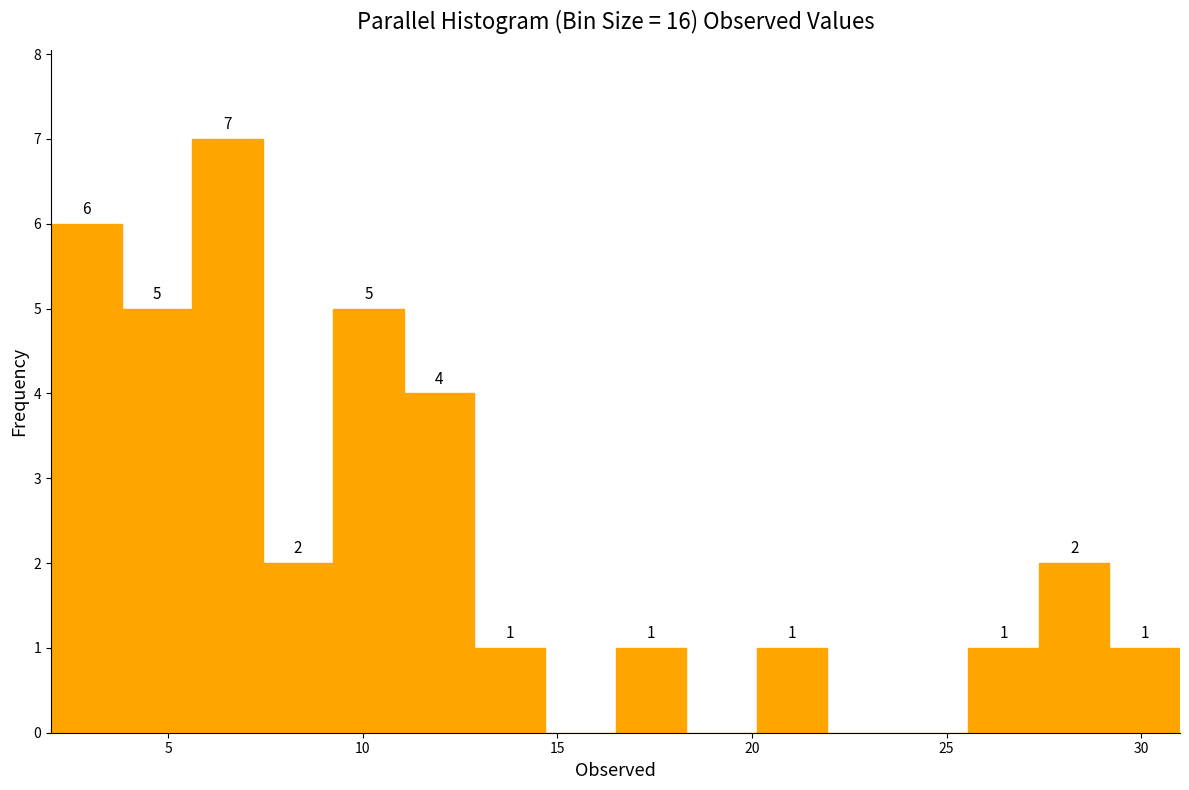

Read against the x-axis, roughly where is the centre of the tallest bar?

6.5